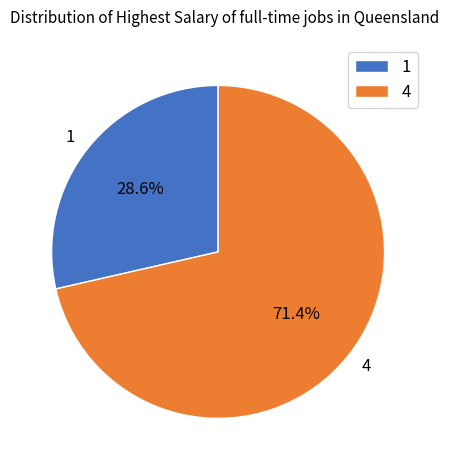

To the nearest percent, what is the combined percentage of 4 and 1?

100%